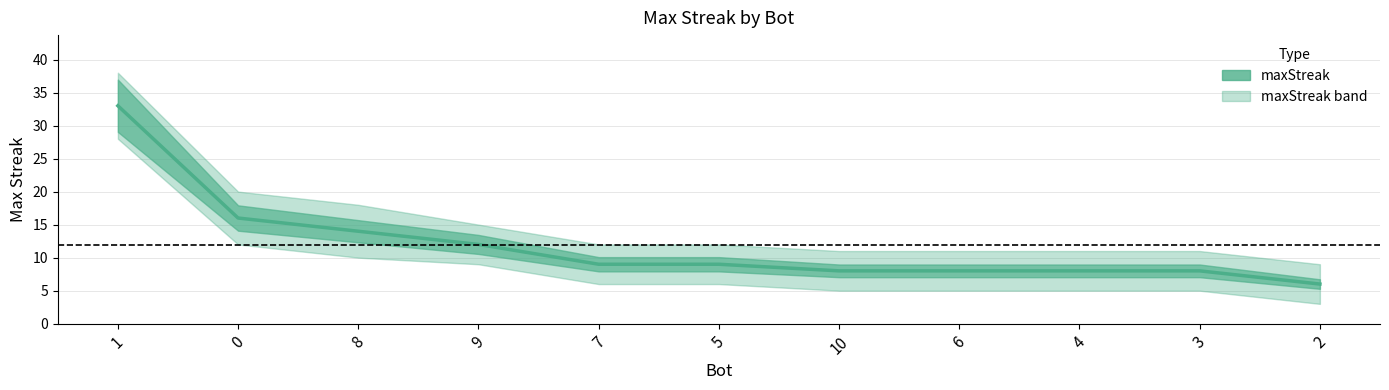

At which label does the data first exceed 9?

1